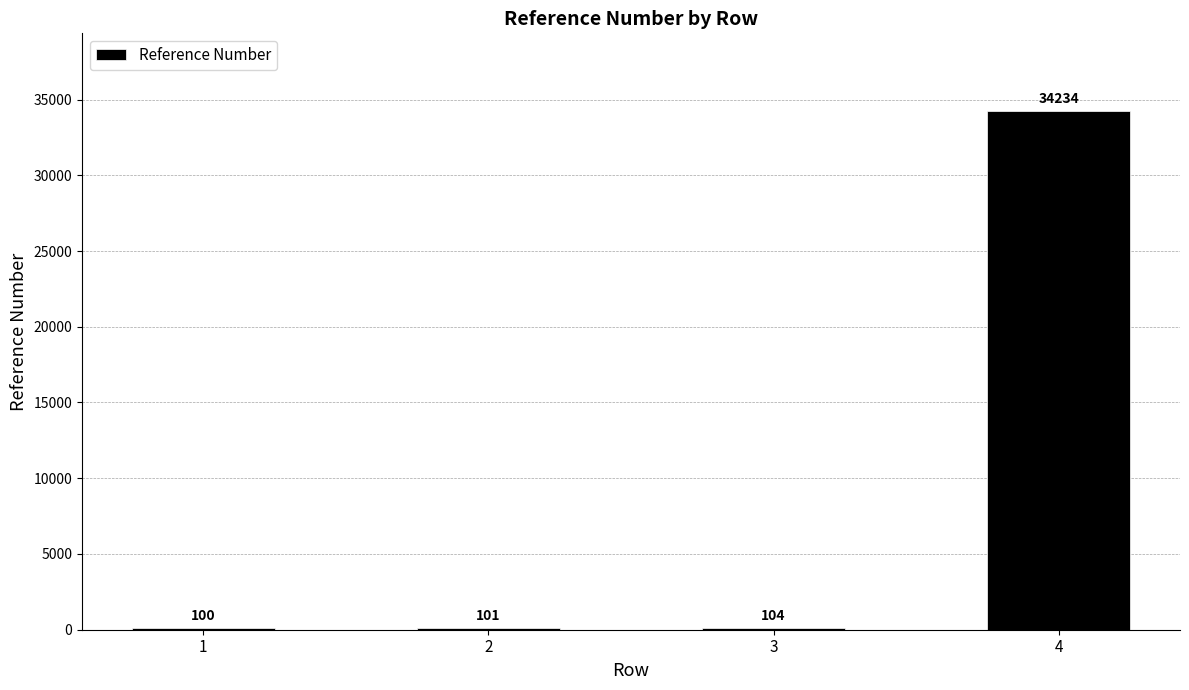

Reading left to right, what are all the values shown in this chart?

100	101	104	34234